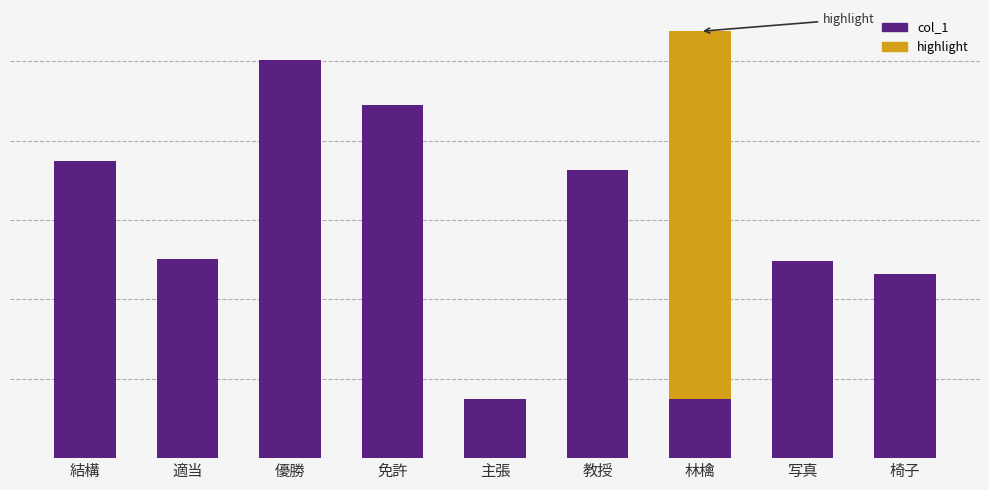

What is the difference between the maximum and minimum values?

0.1